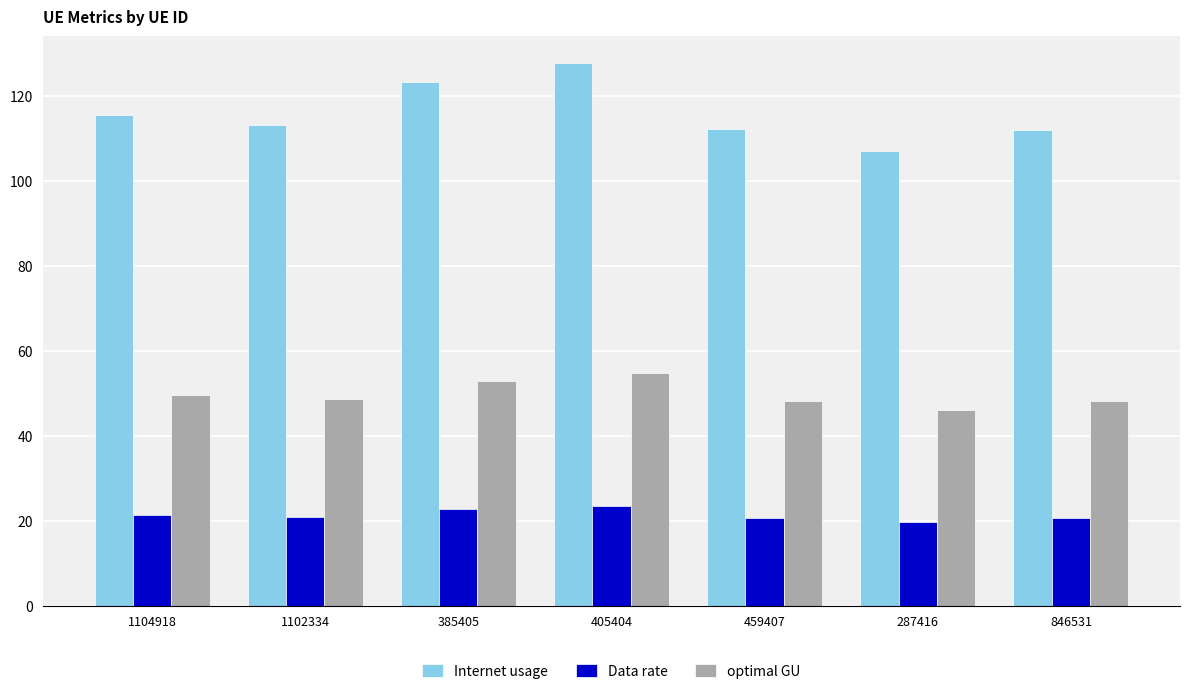

Between 1104918 and 459407, which series saw the biggest shift?

Internet usage